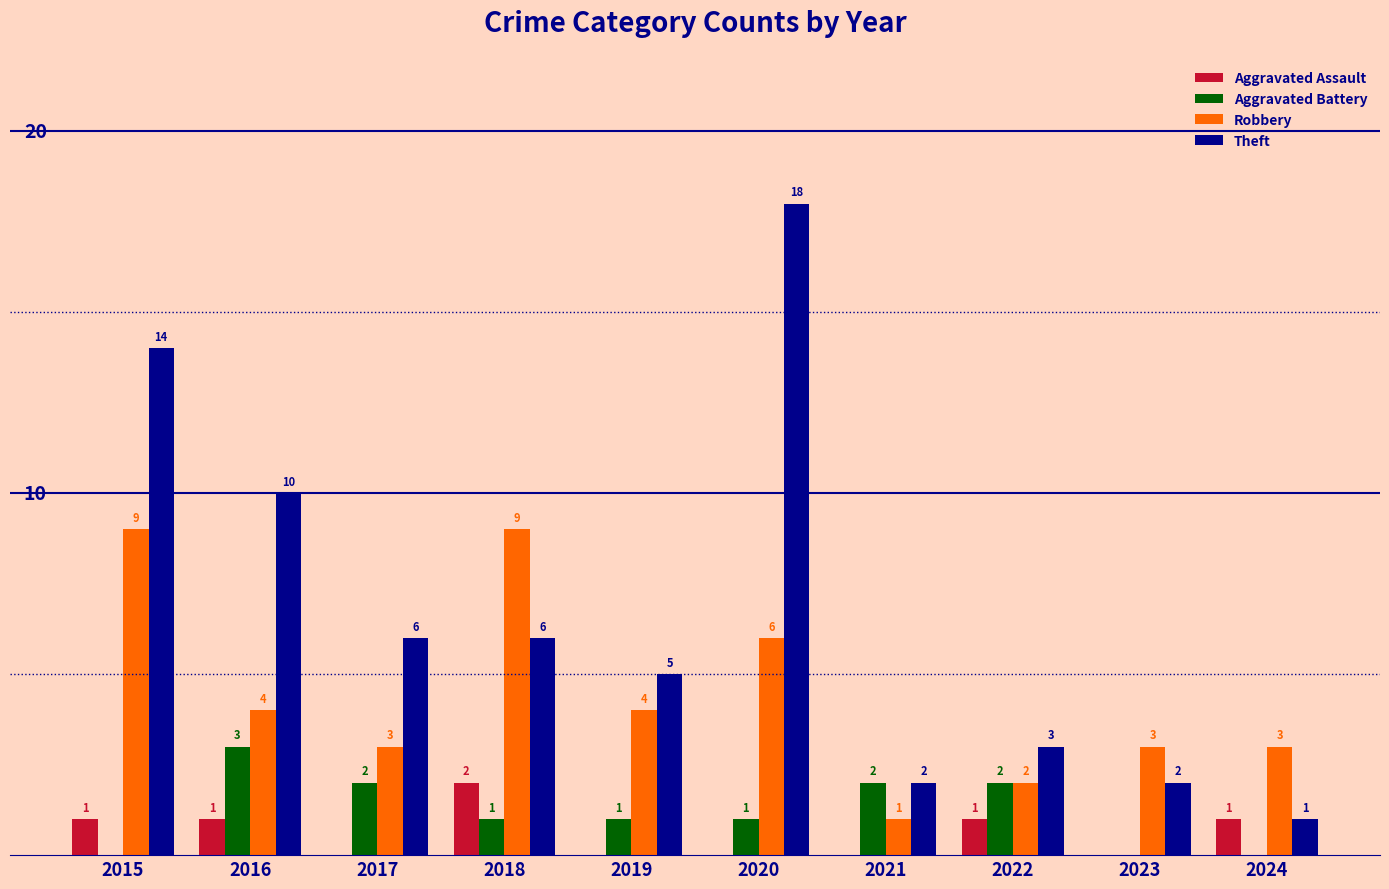

Between 2019 and 2024, which series saw the biggest shift?

Theft